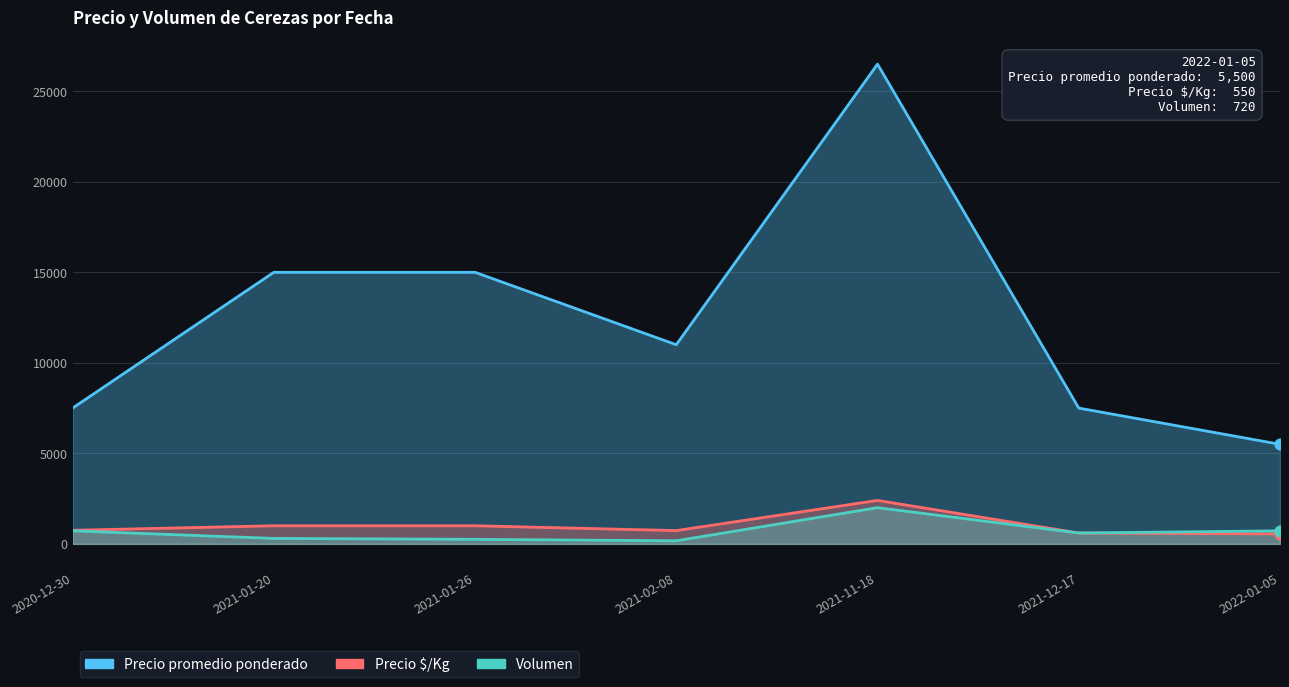

Which series reaches the maximum Y coordinate?

Precio promedio ponderado